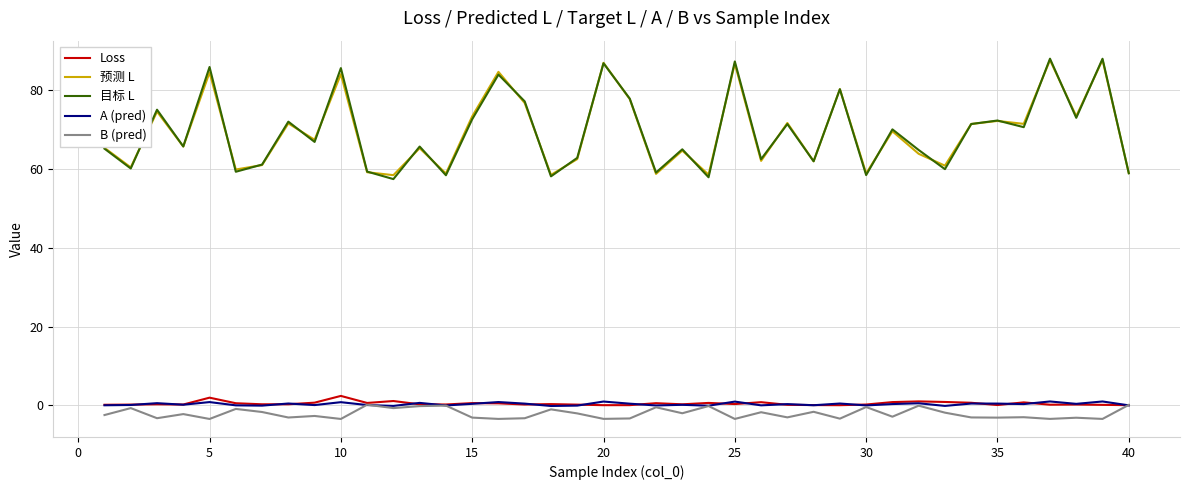

True or false: 预测 L and B (pred) cross at least once.

False